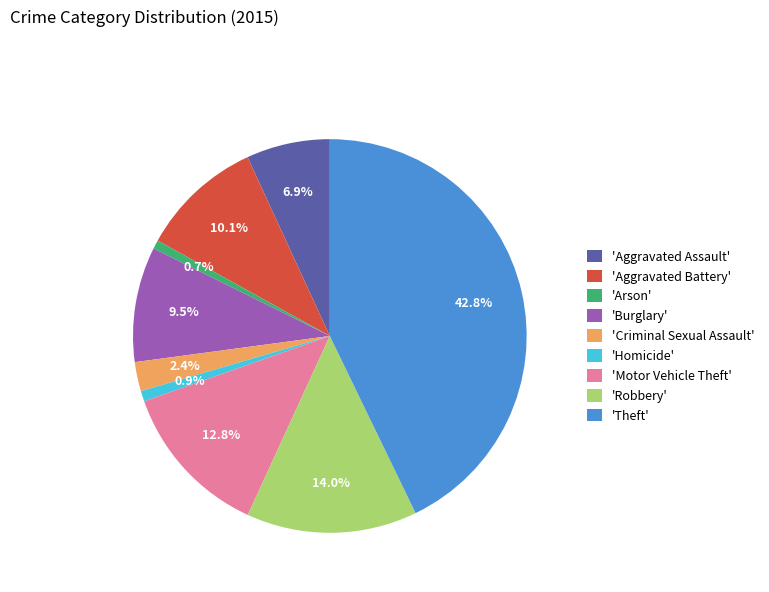

Combined, do 'Criminal Sexual Assault' and 'Aggravated Assault' account for over 50%?

No